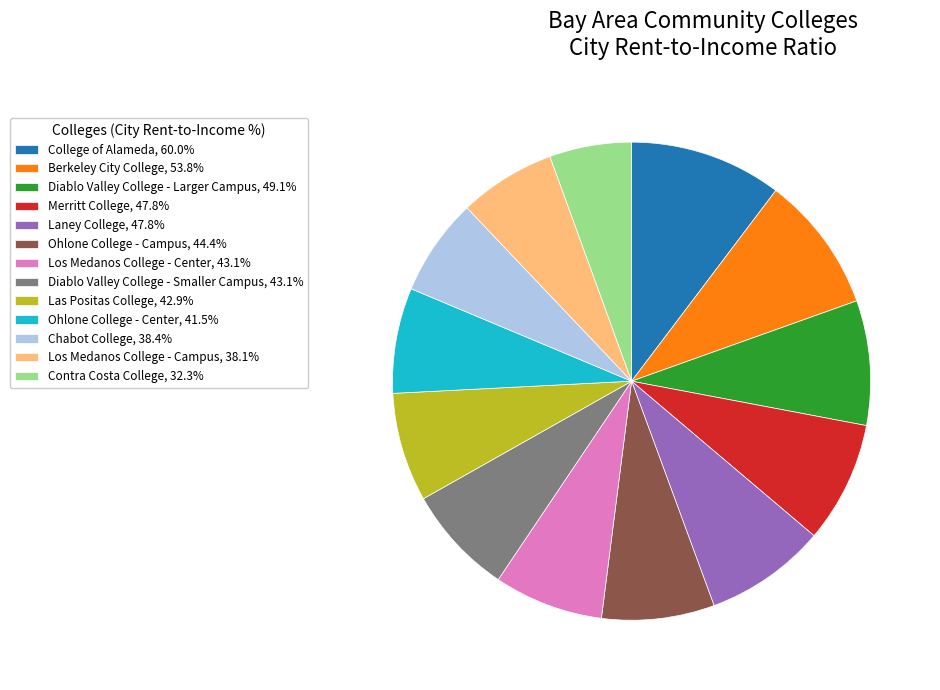

Approximately how many times larger is the value at Contra Costa College, 32.3% compared to Los Medanos College - Center, 43.1%?

0.7